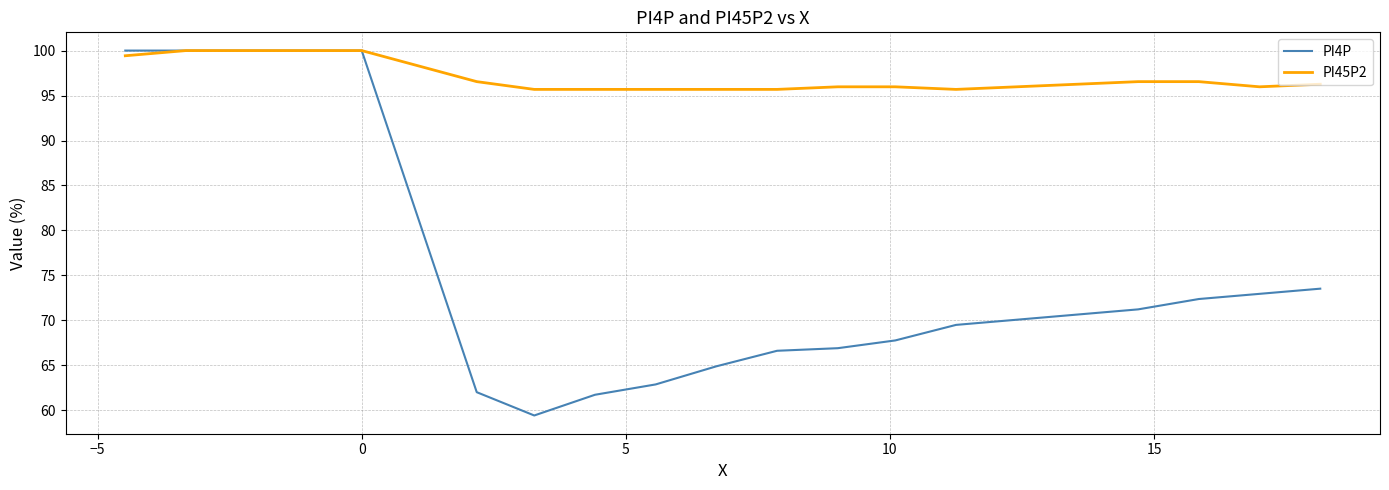

Rank the series by their average value, from lowest to highest.

PI4P, PI45P2